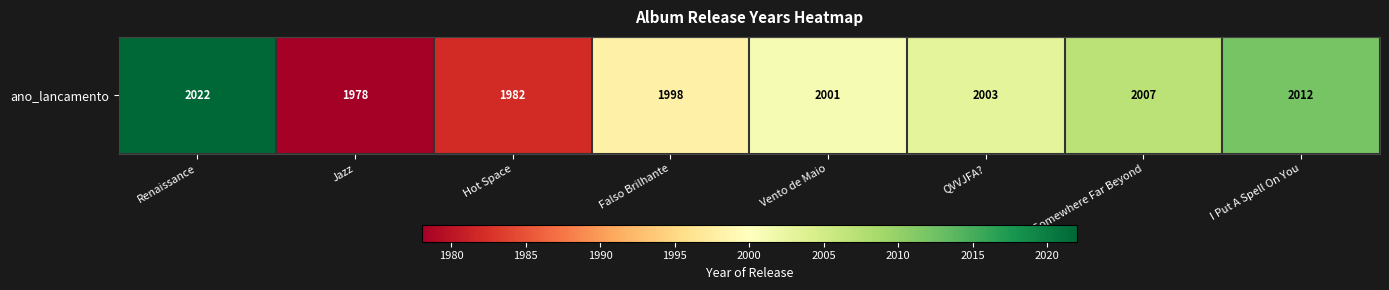

What is the greatest value displayed?

2022